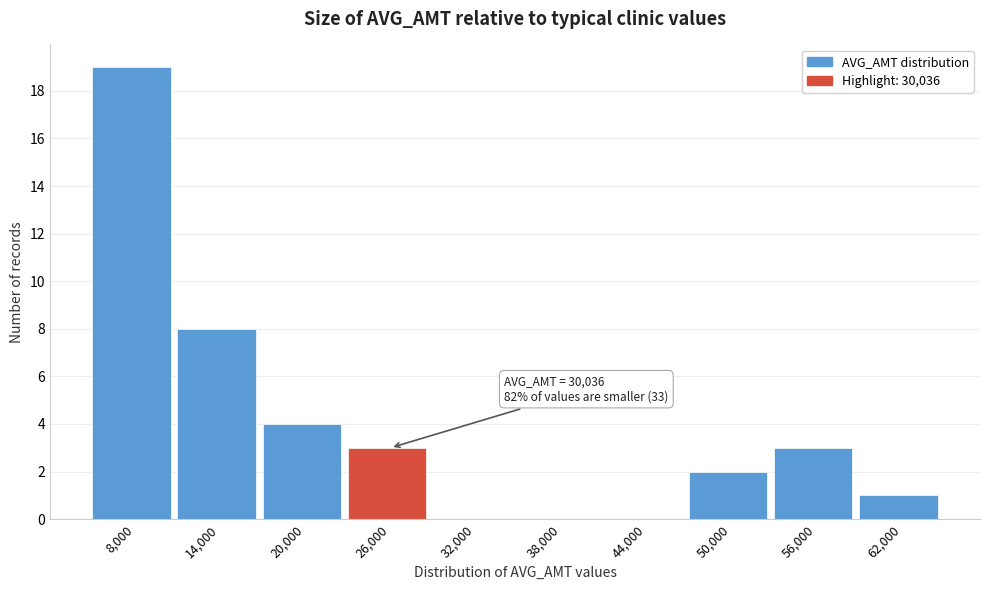

Reading left to right, list all the values displayed in this chart.

8,000=19	14,000=8	20,000=4	26,000=3	32,000=0	38,000=0	44,000=0	50,000=2	56,000=3	62,000=1